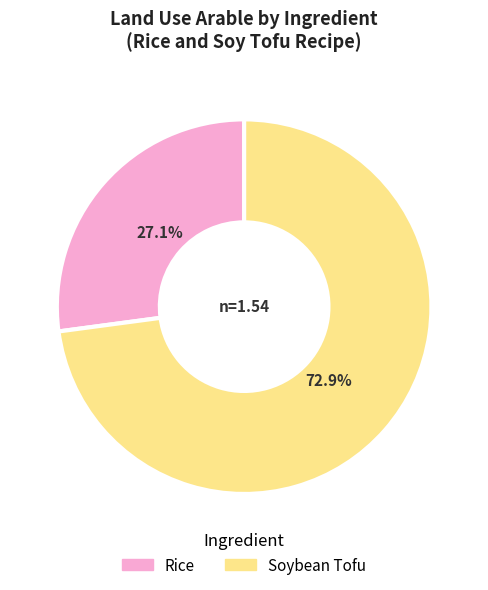

Which category accounts for the majority?

Soybean Tofu